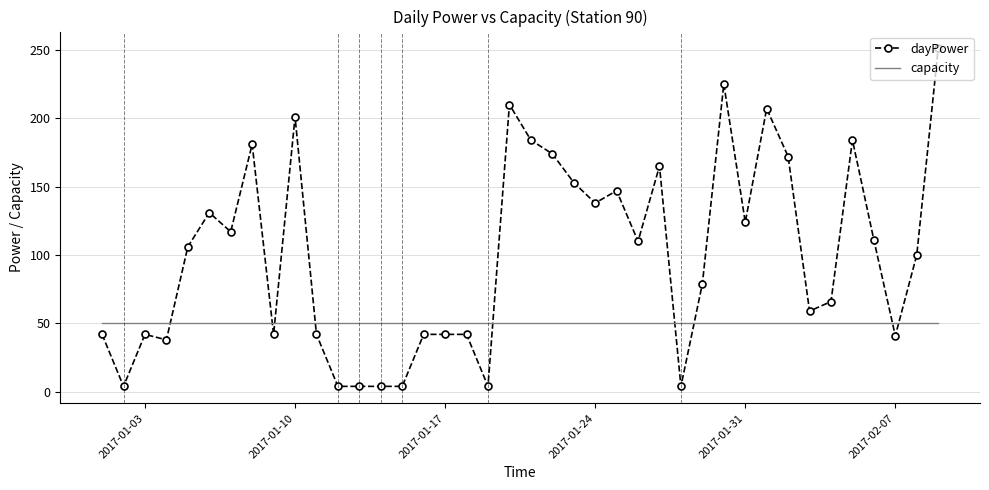

Which series has the widest spread of values?

dayPower